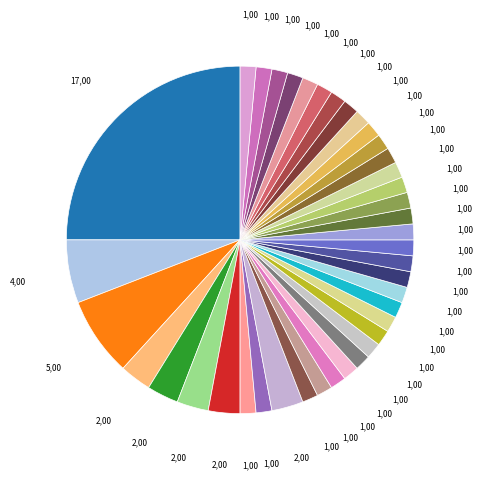

How many slices are in this pie chart?

40